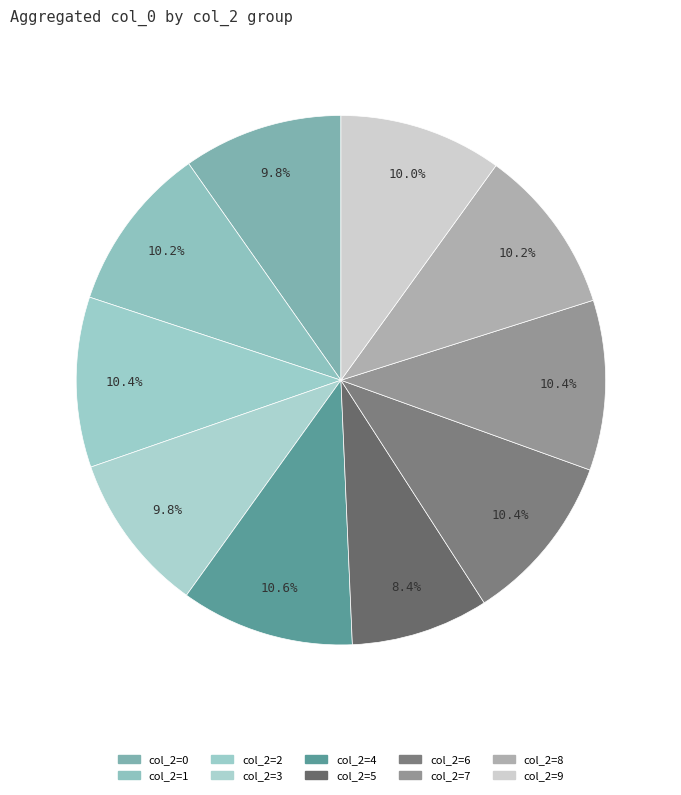

How many slices are in this pie chart?

10